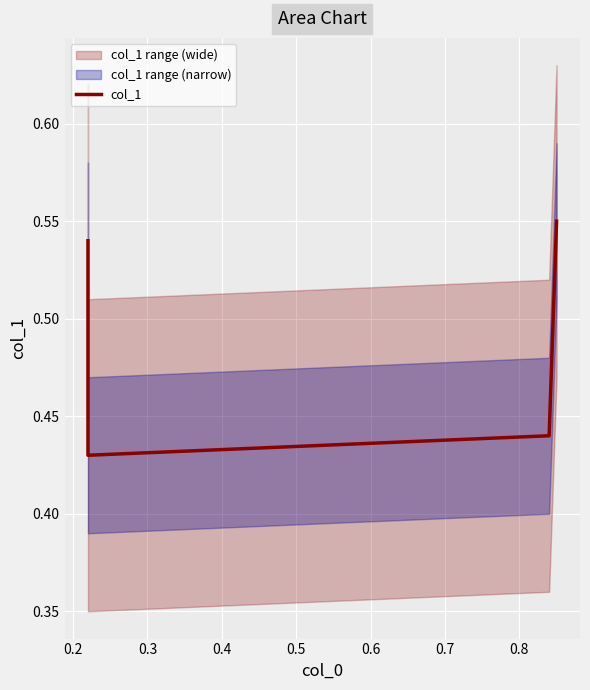

Where is the first local minimum?

0.2